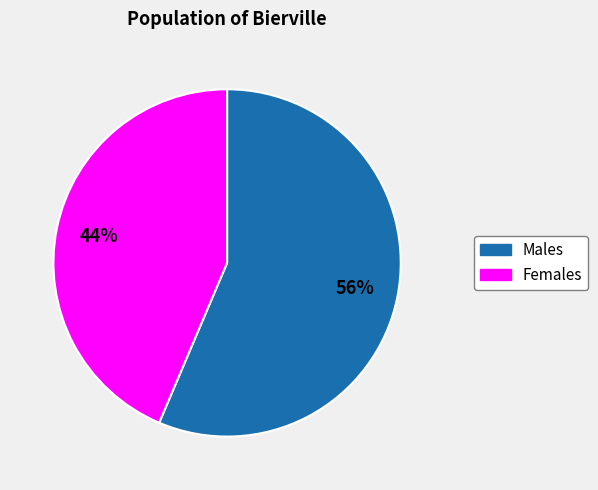

To the nearest percent, what is the average slice percentage?

50%